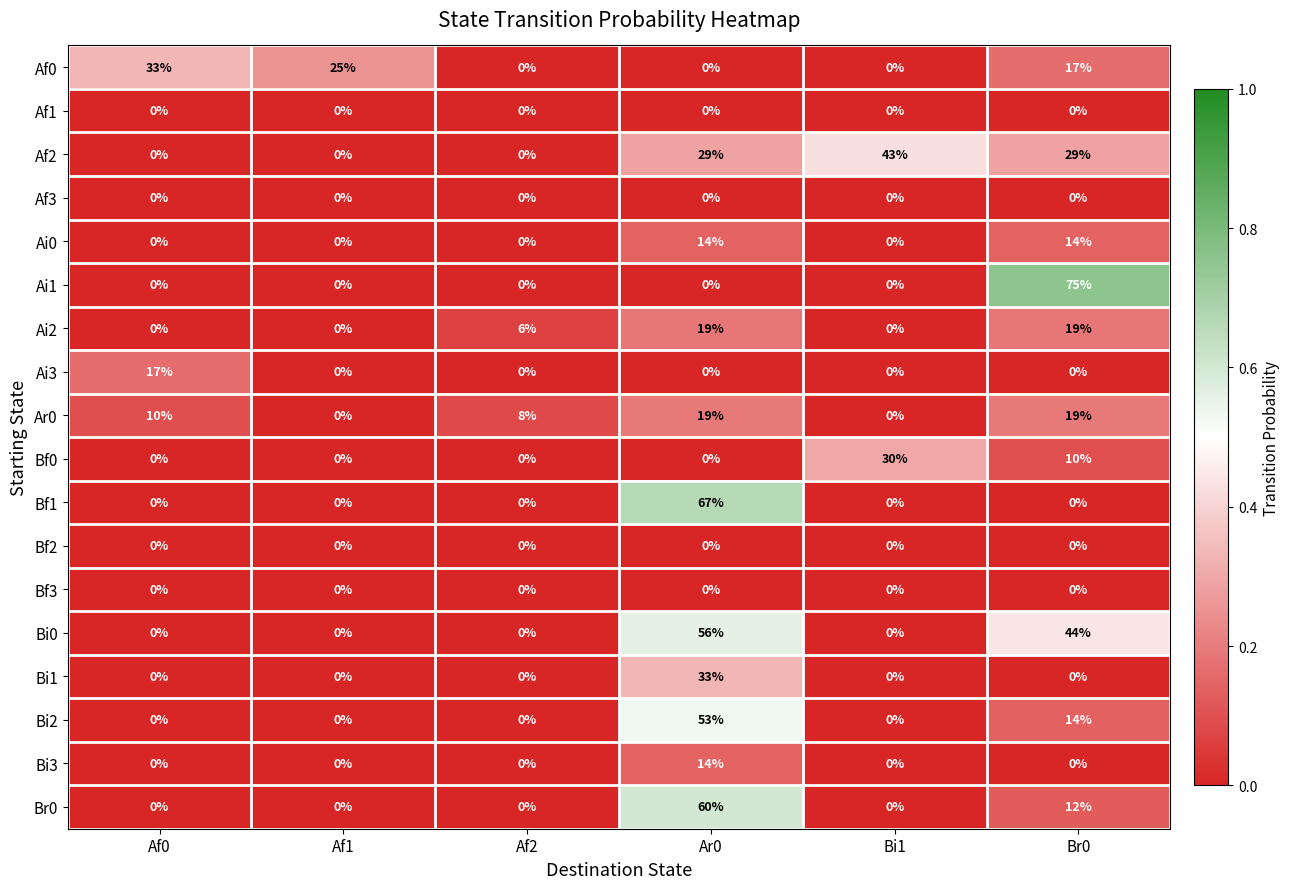

Count the number of data series in this chart.

18